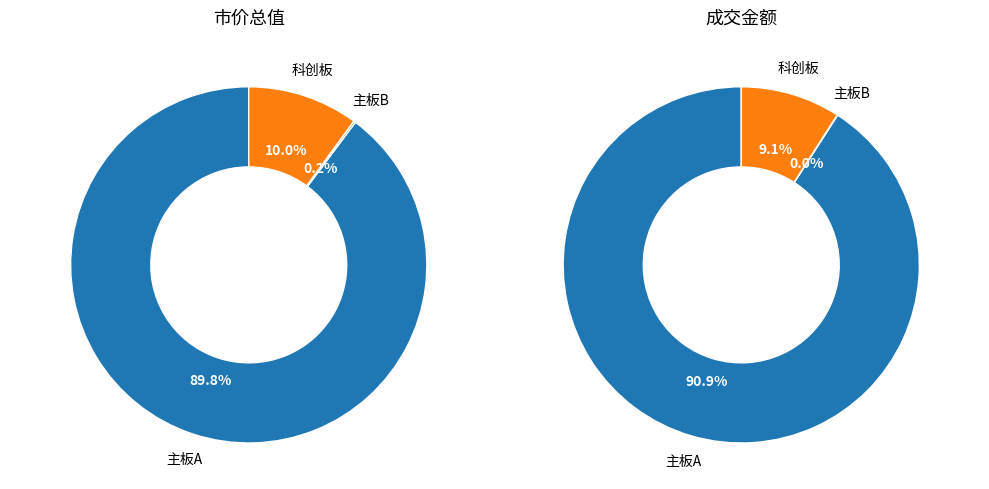

Which category has the biggest portion of the pie?

主板A